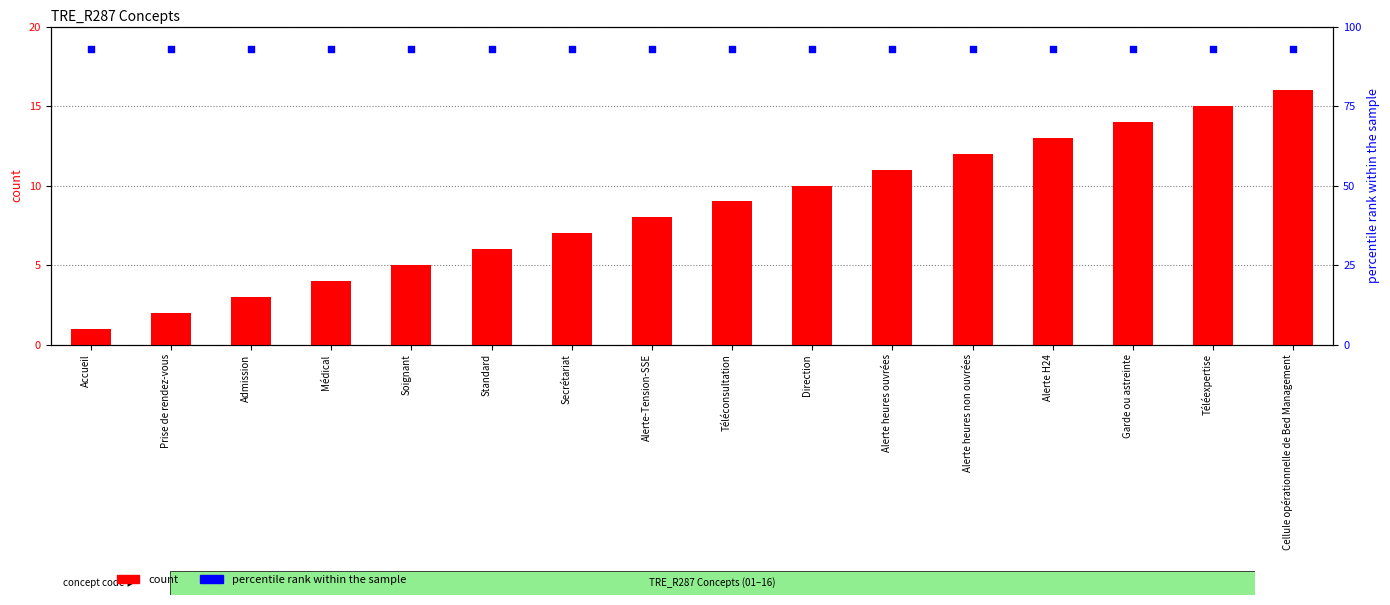

Which series has the largest total across all categories?

percentile rank within the sample